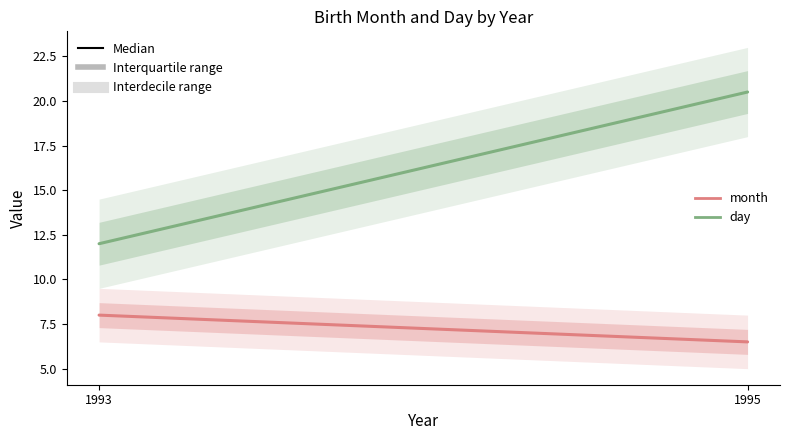

Reading left to right, transcribe all the data shown in this chart.

month: 8.0	6.5
day: 12.0	20.5